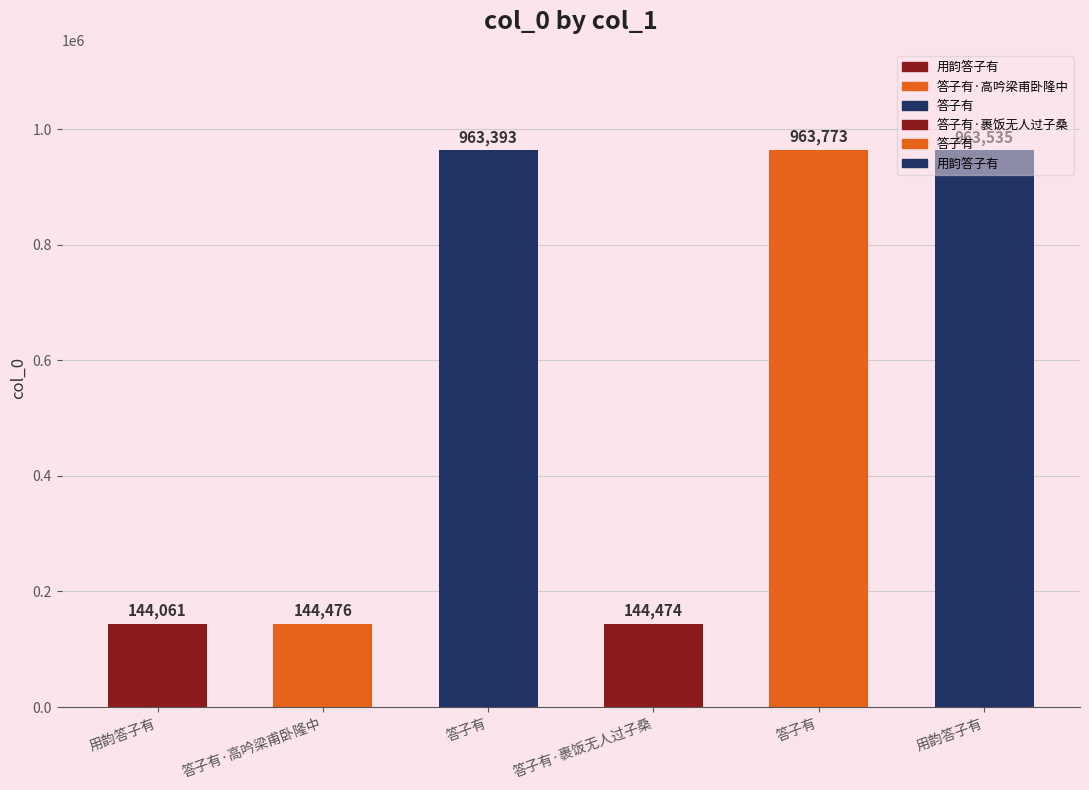

What is the label of the 6th bar from the right?

用韵答子有